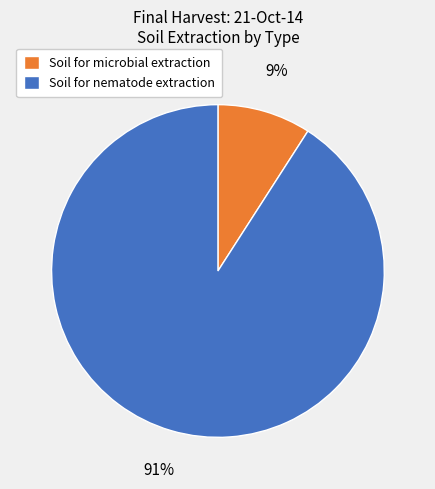

Do Soil for nematode extraction and Soil for microbial extraction together represent more than half of the pie?

Yes